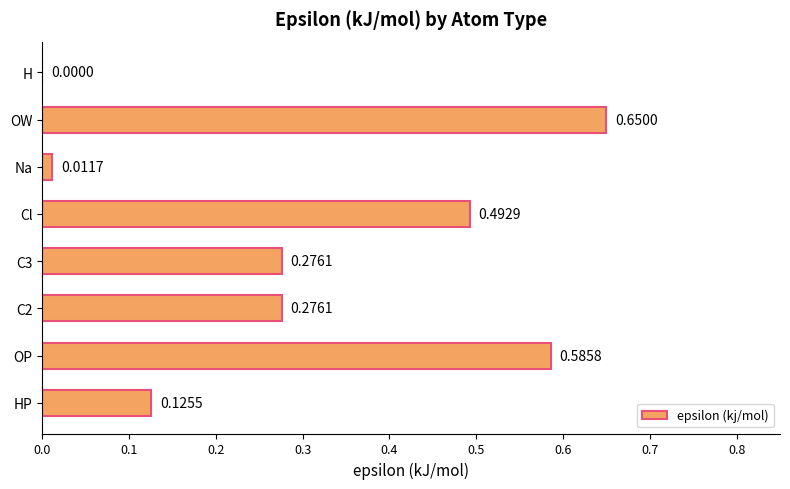

What is the sum of all values?

2.4